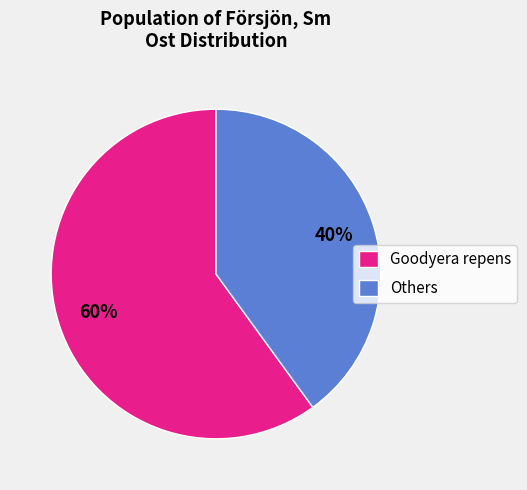

Count the number of slices in the pie.

2